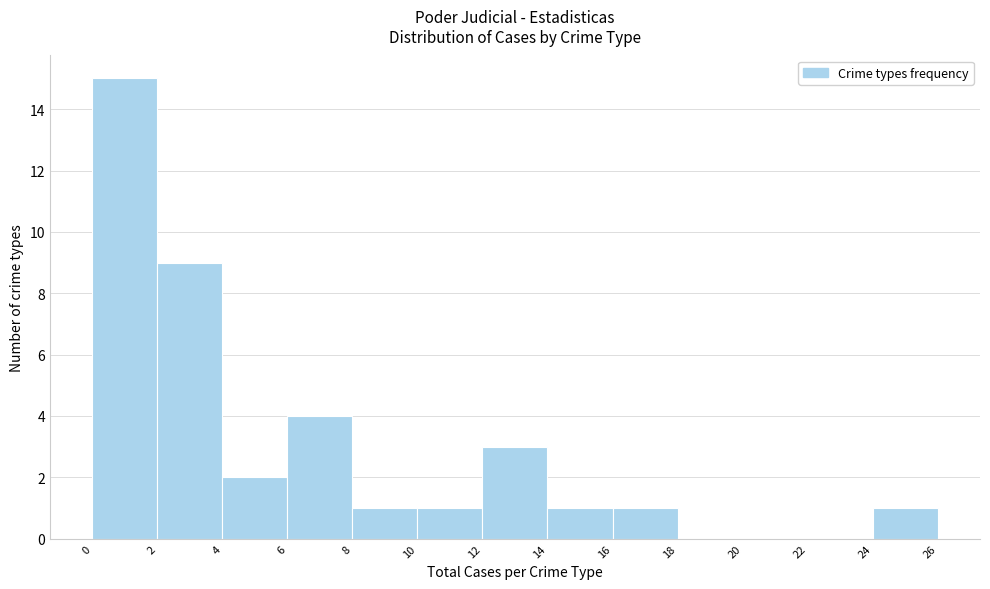

Over which range of the x-axis is the bar tallest?

0 to 2